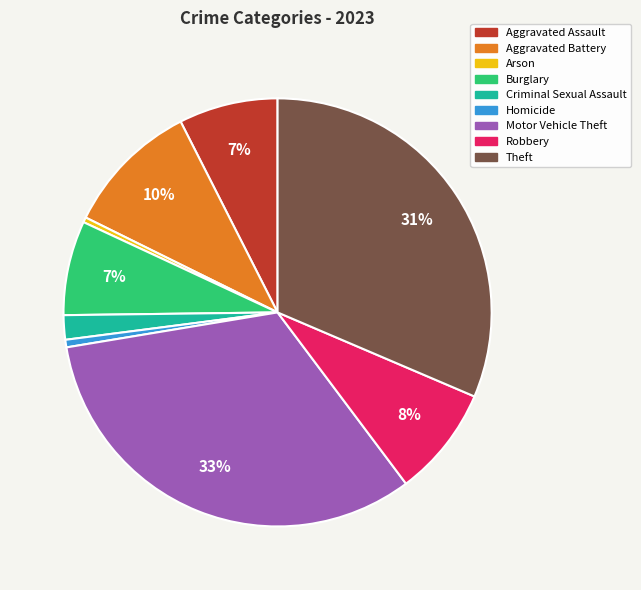

Approximately how many times larger is the value at Criminal Sexual Assault compared to Arson?

4.8